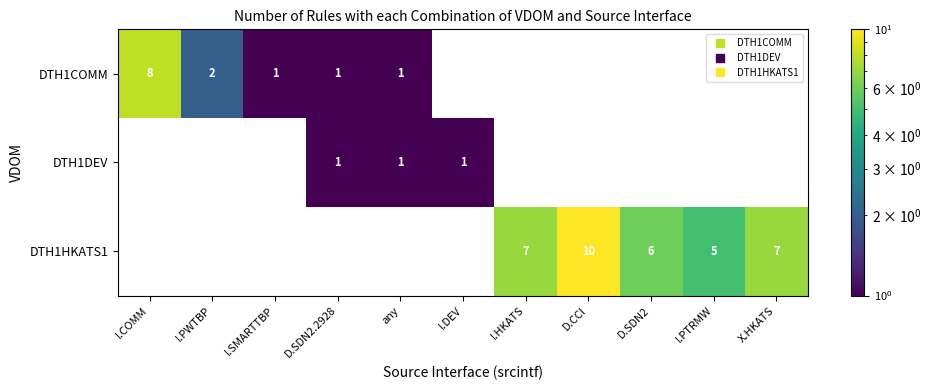

At I.SMARTTBP, list the series in order from largest to smallest.

DTH1COMM, DTH1DEV, DTH1HKATS1